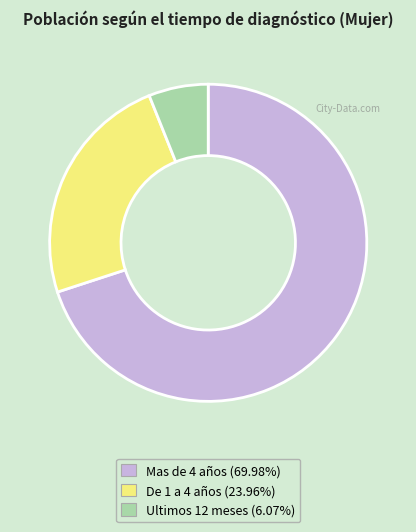

Between Ultimos 12 meses and Mas de 4 años, which is larger?

Mas de 4 años